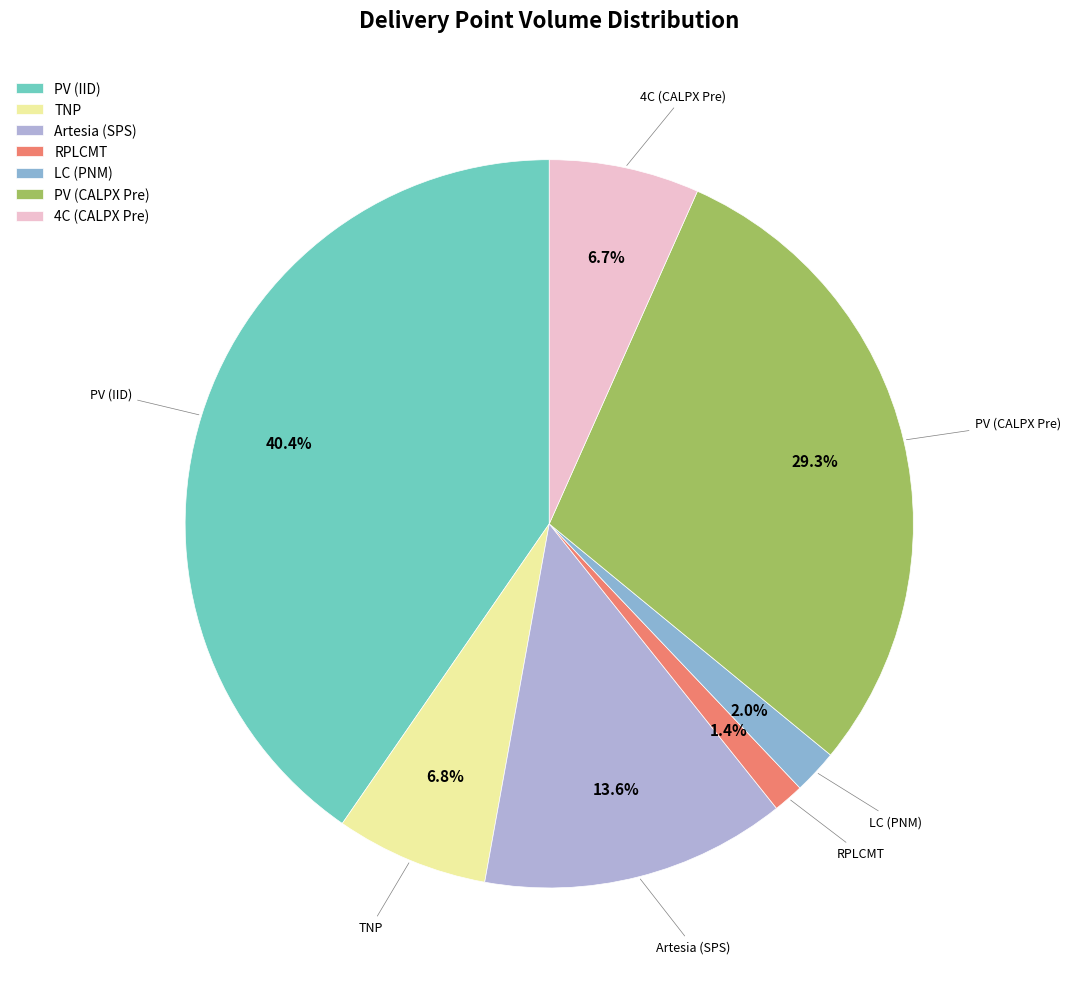

How much of the chart is everything except 4C (CALPX Pre)?

93.3%